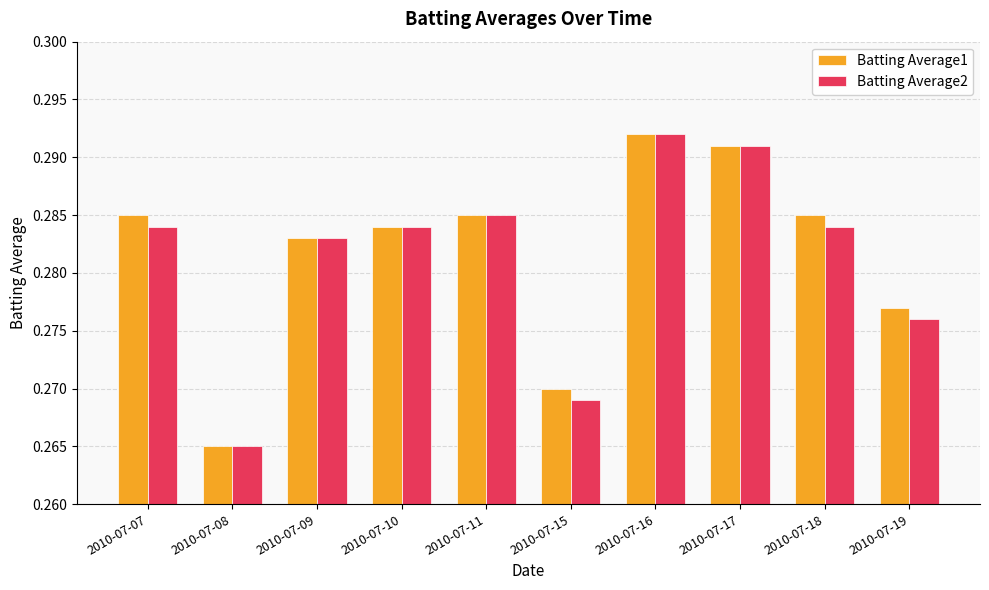

What is the sum of the Batting Average1 values at 2010-07-10 and 2010-07-07?

0.6